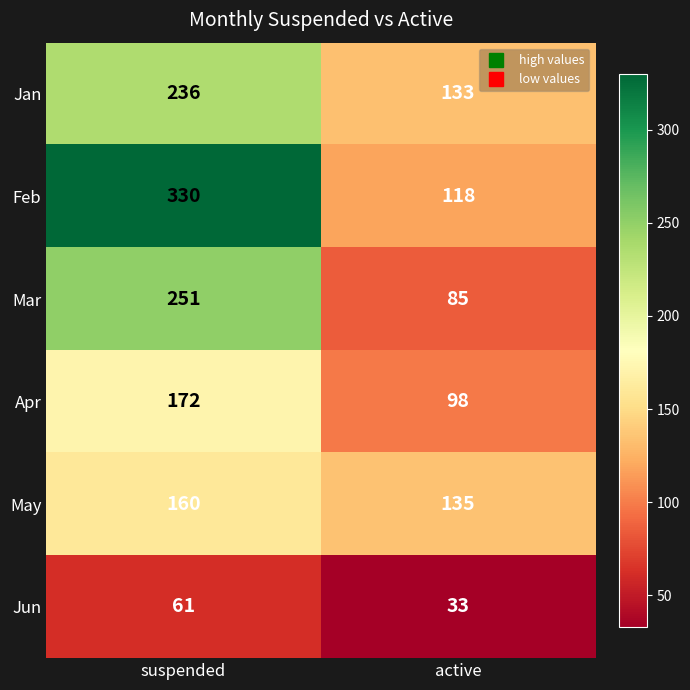

What is the spread (max minus min) of values at suspended?

269